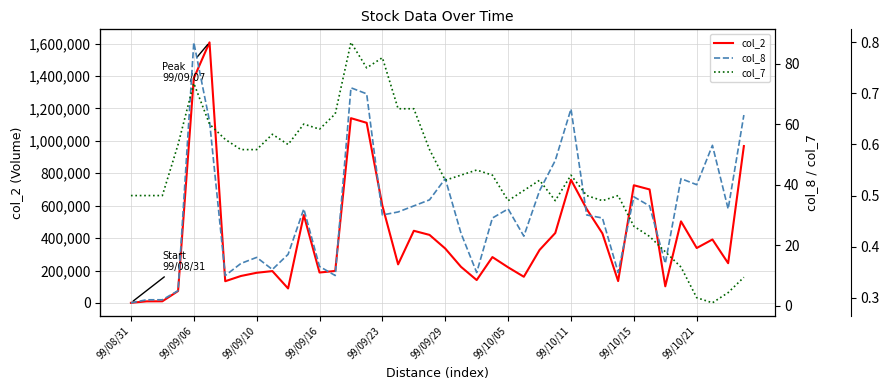

The value of col_2 at 99/10/05 is 363369. True or false?

False